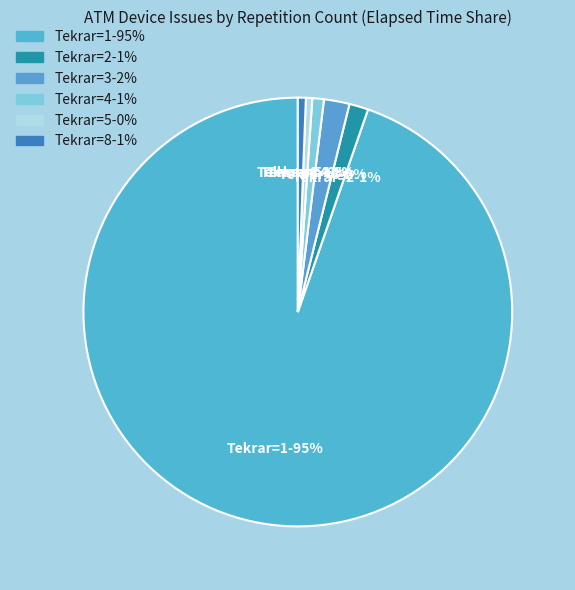

How many segments does this pie chart have?

6